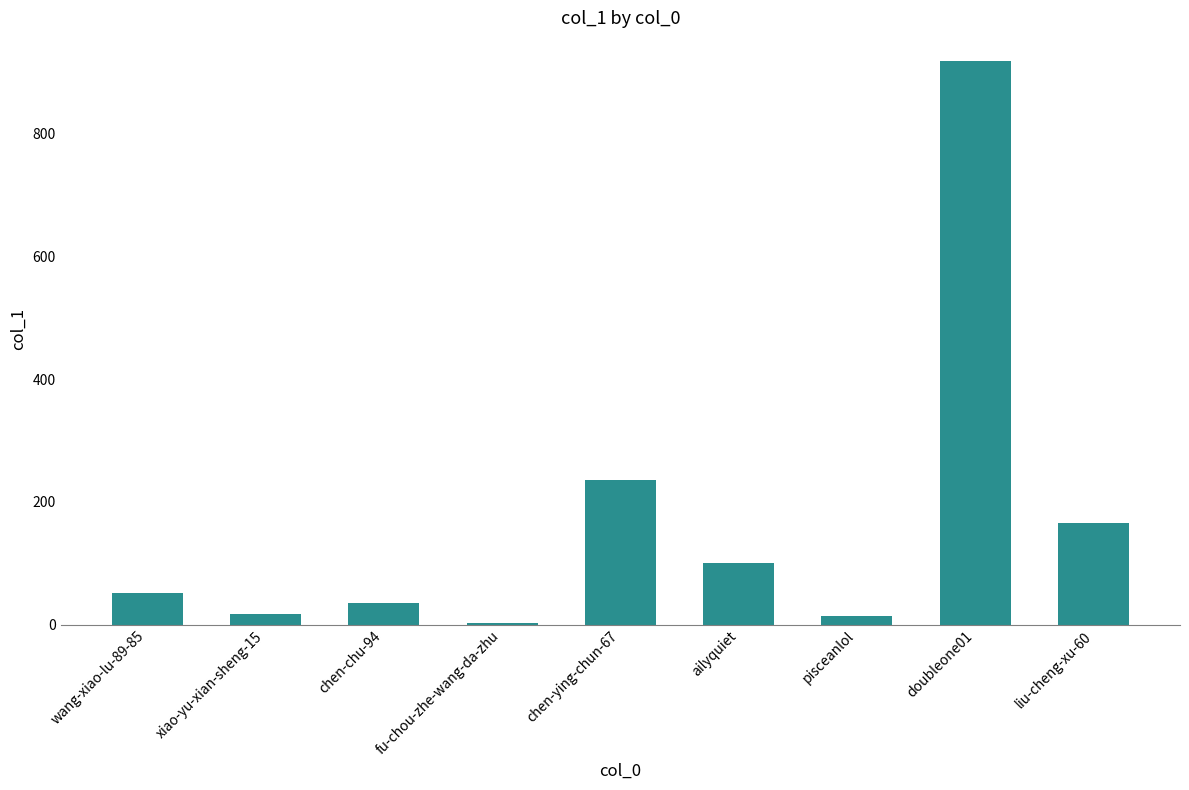

What is the maximum value shown in the chart?

919